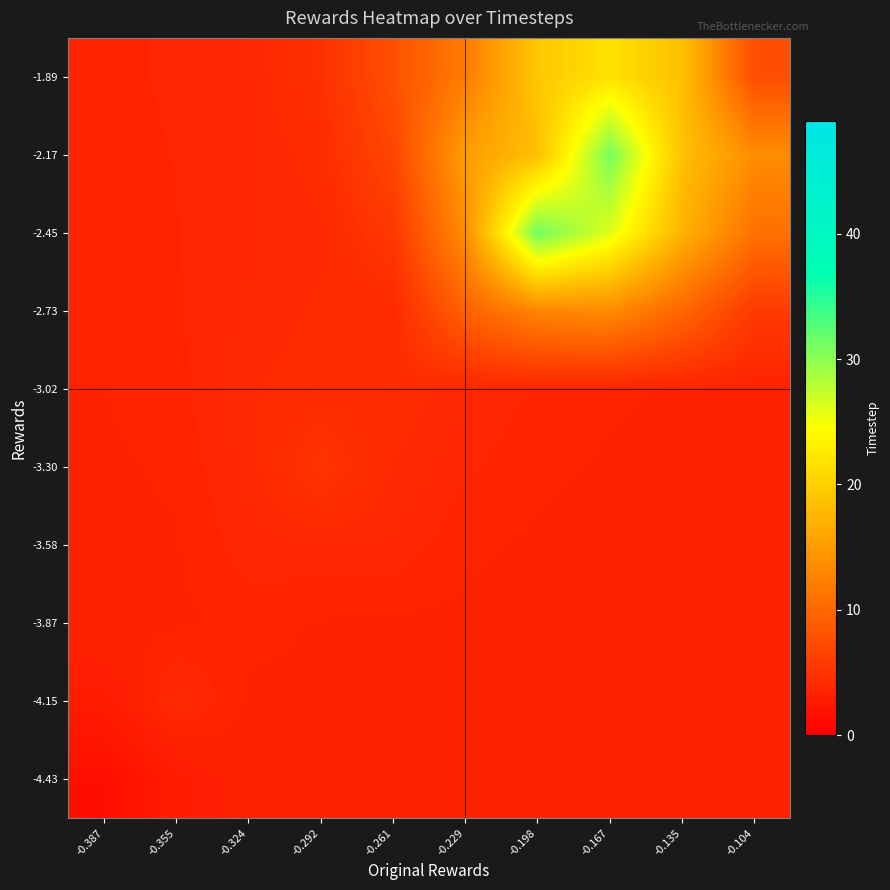

What is the smallest value displayed?

1.5